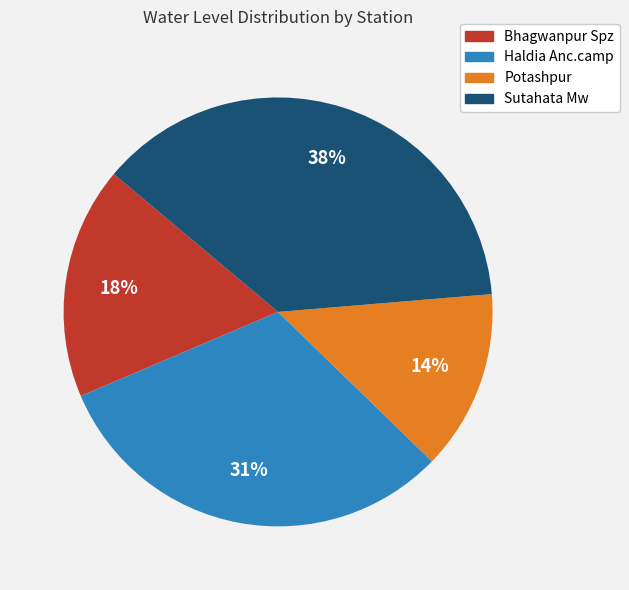

To the nearest percent, what is the average slice percentage?

25%